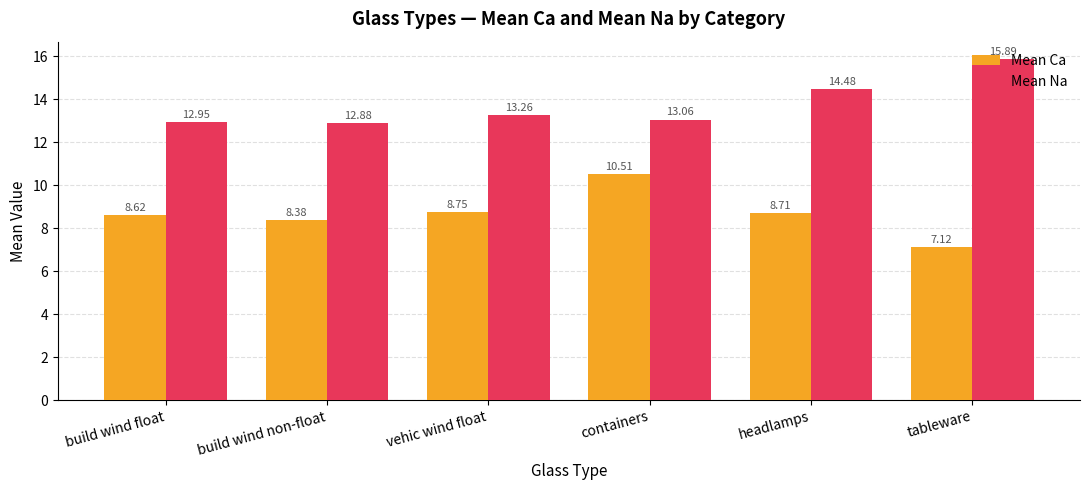

Which series changed the most between vehic wind float and headlamps?

Mean Na